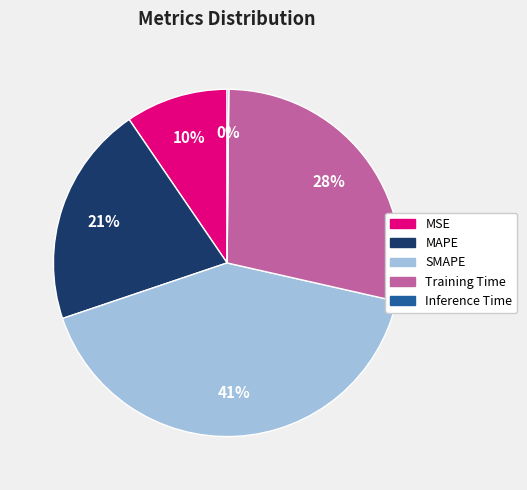

Between SMAPE and MSE, which is larger?

SMAPE